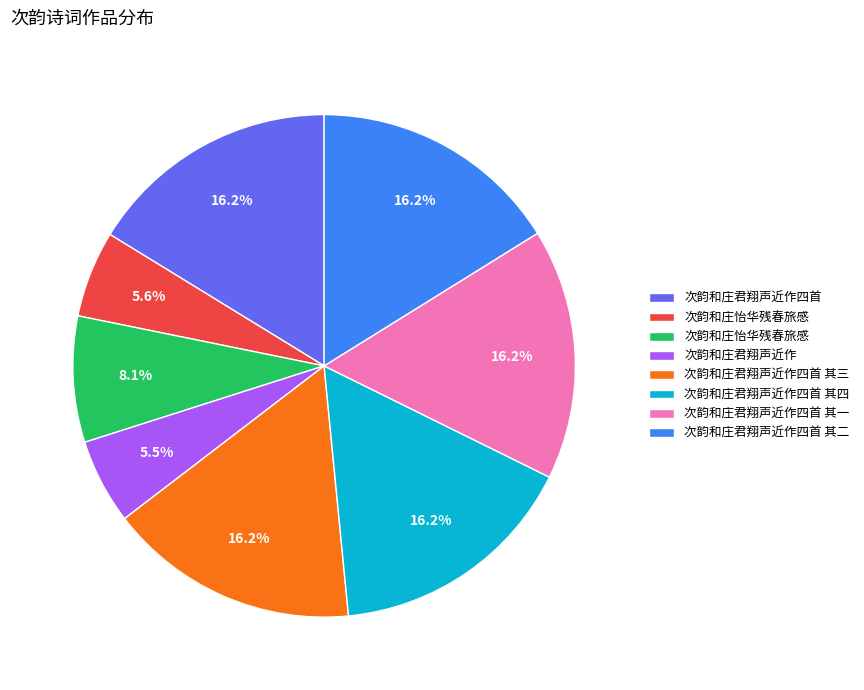

Does any single category account for the majority?

No